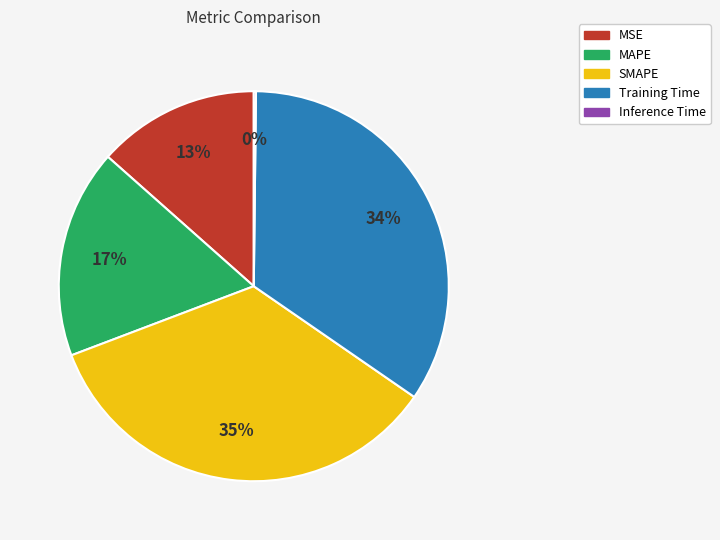

Do MAPE and MSE together represent more than half of the pie?

No